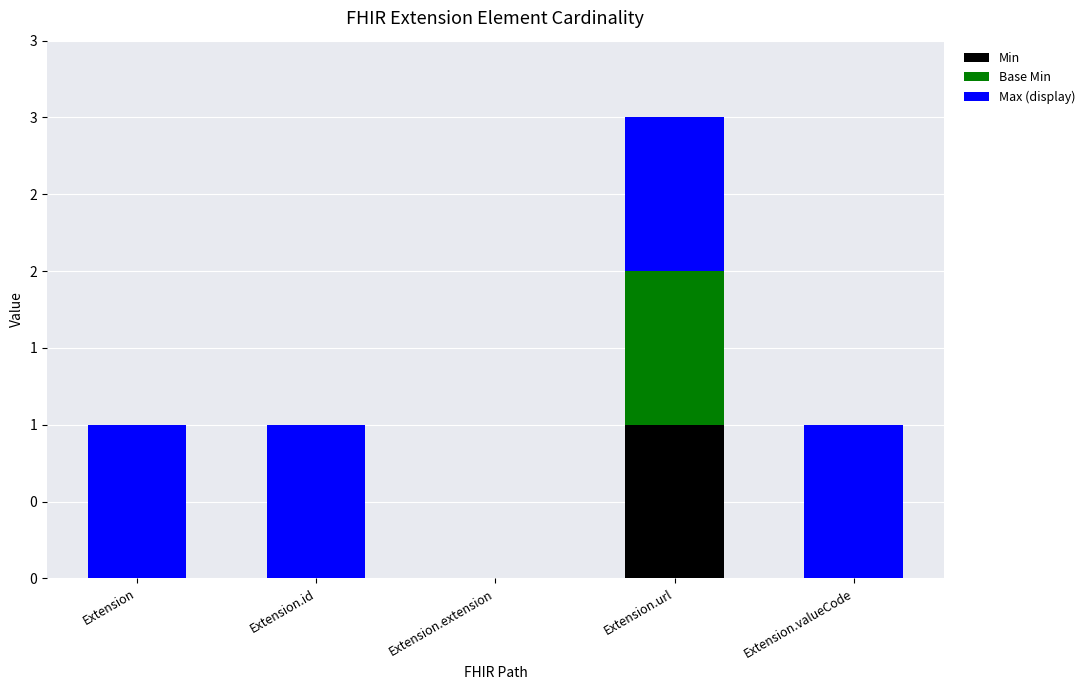

What are all the series names shown in the legend?

Min, Base Min, Max (display)